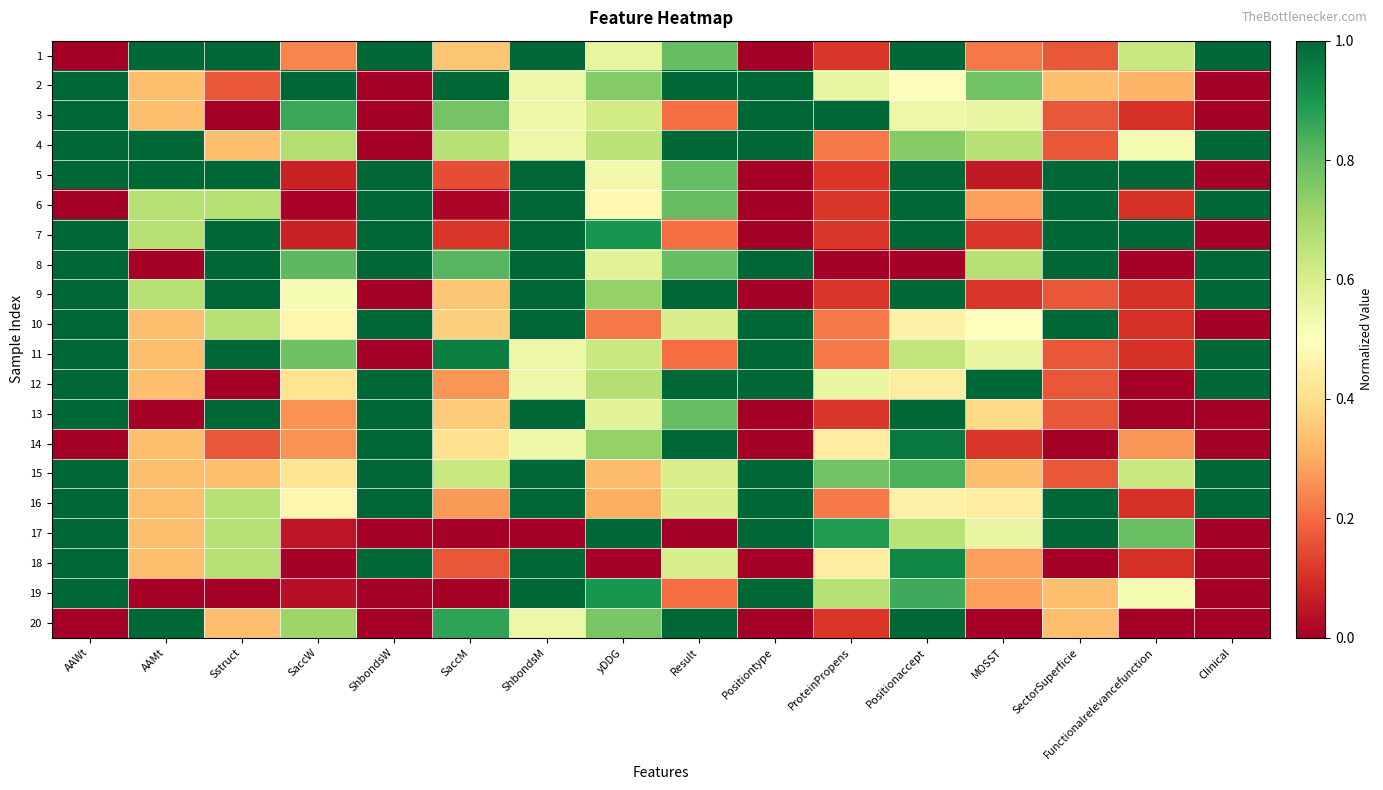

How many data points does each series have?

16